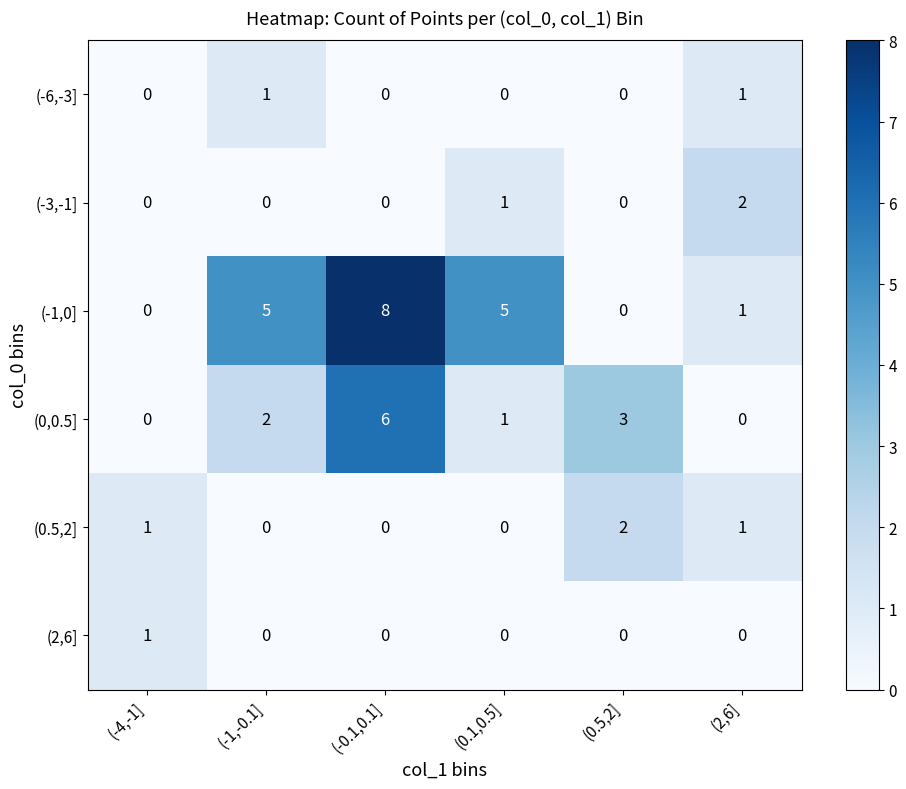

Count the (0.5,2] values in the range 0 to 1.

5